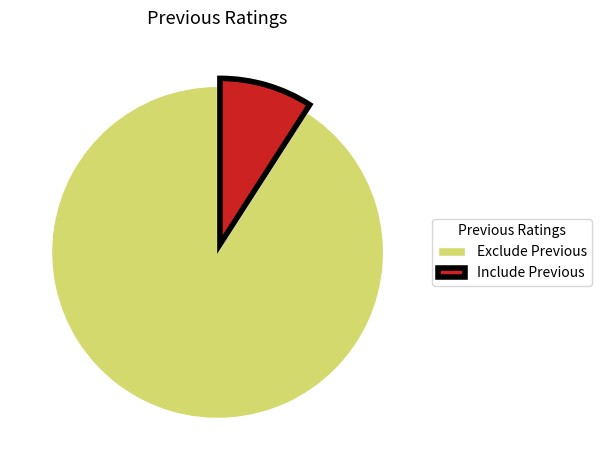

Combined, do Exclude Previous and Include Previous account for over 50%?

Yes